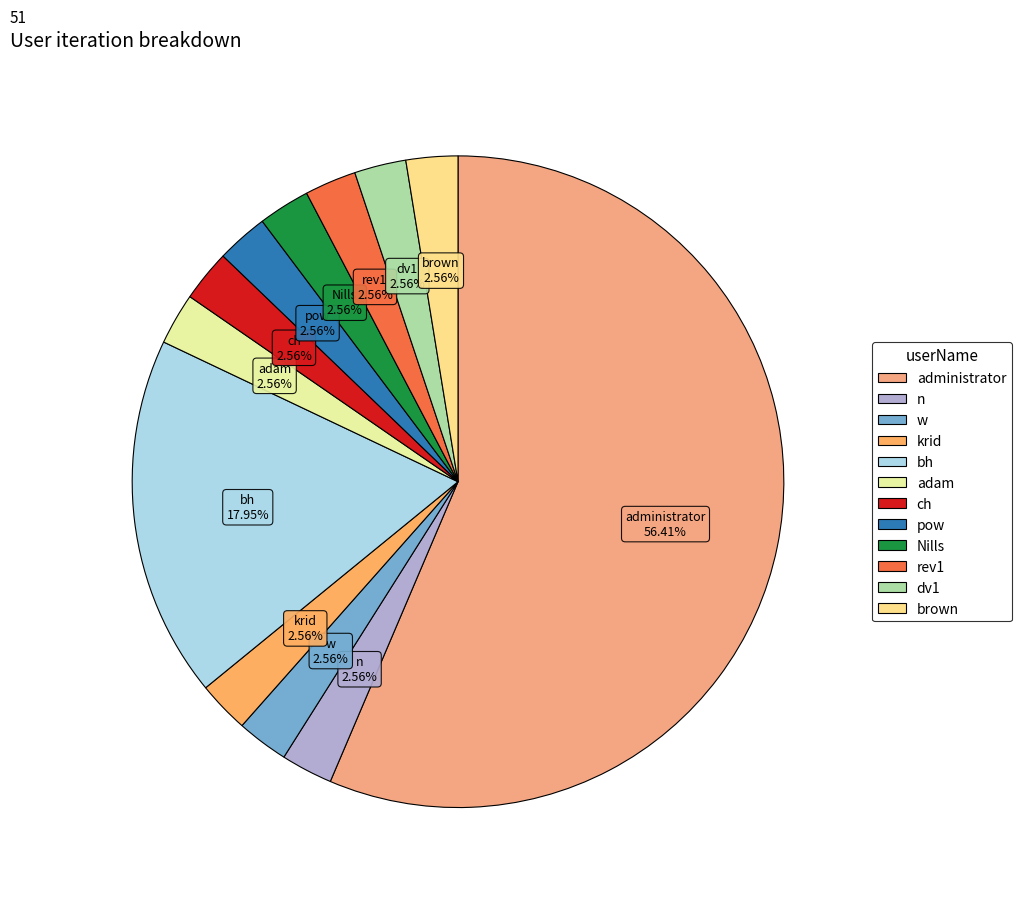

Which slice is the largest?

administrator